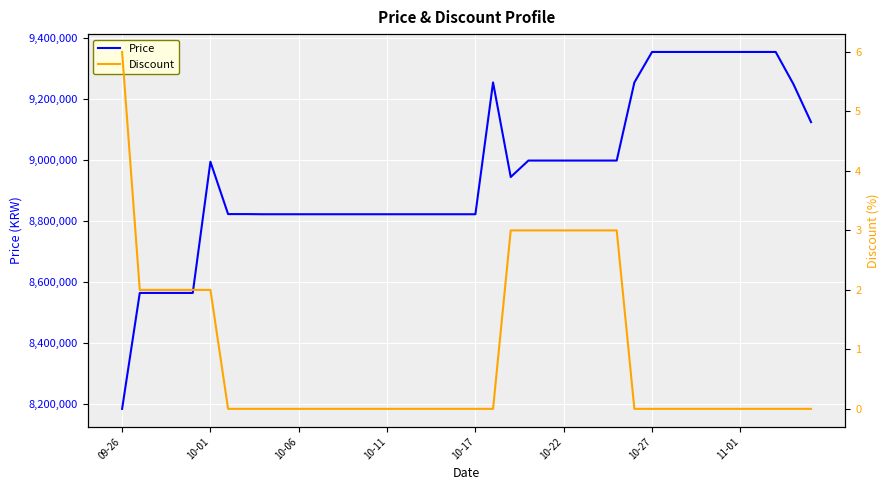

What is the spread (max minus min) of values at 33?

9355000